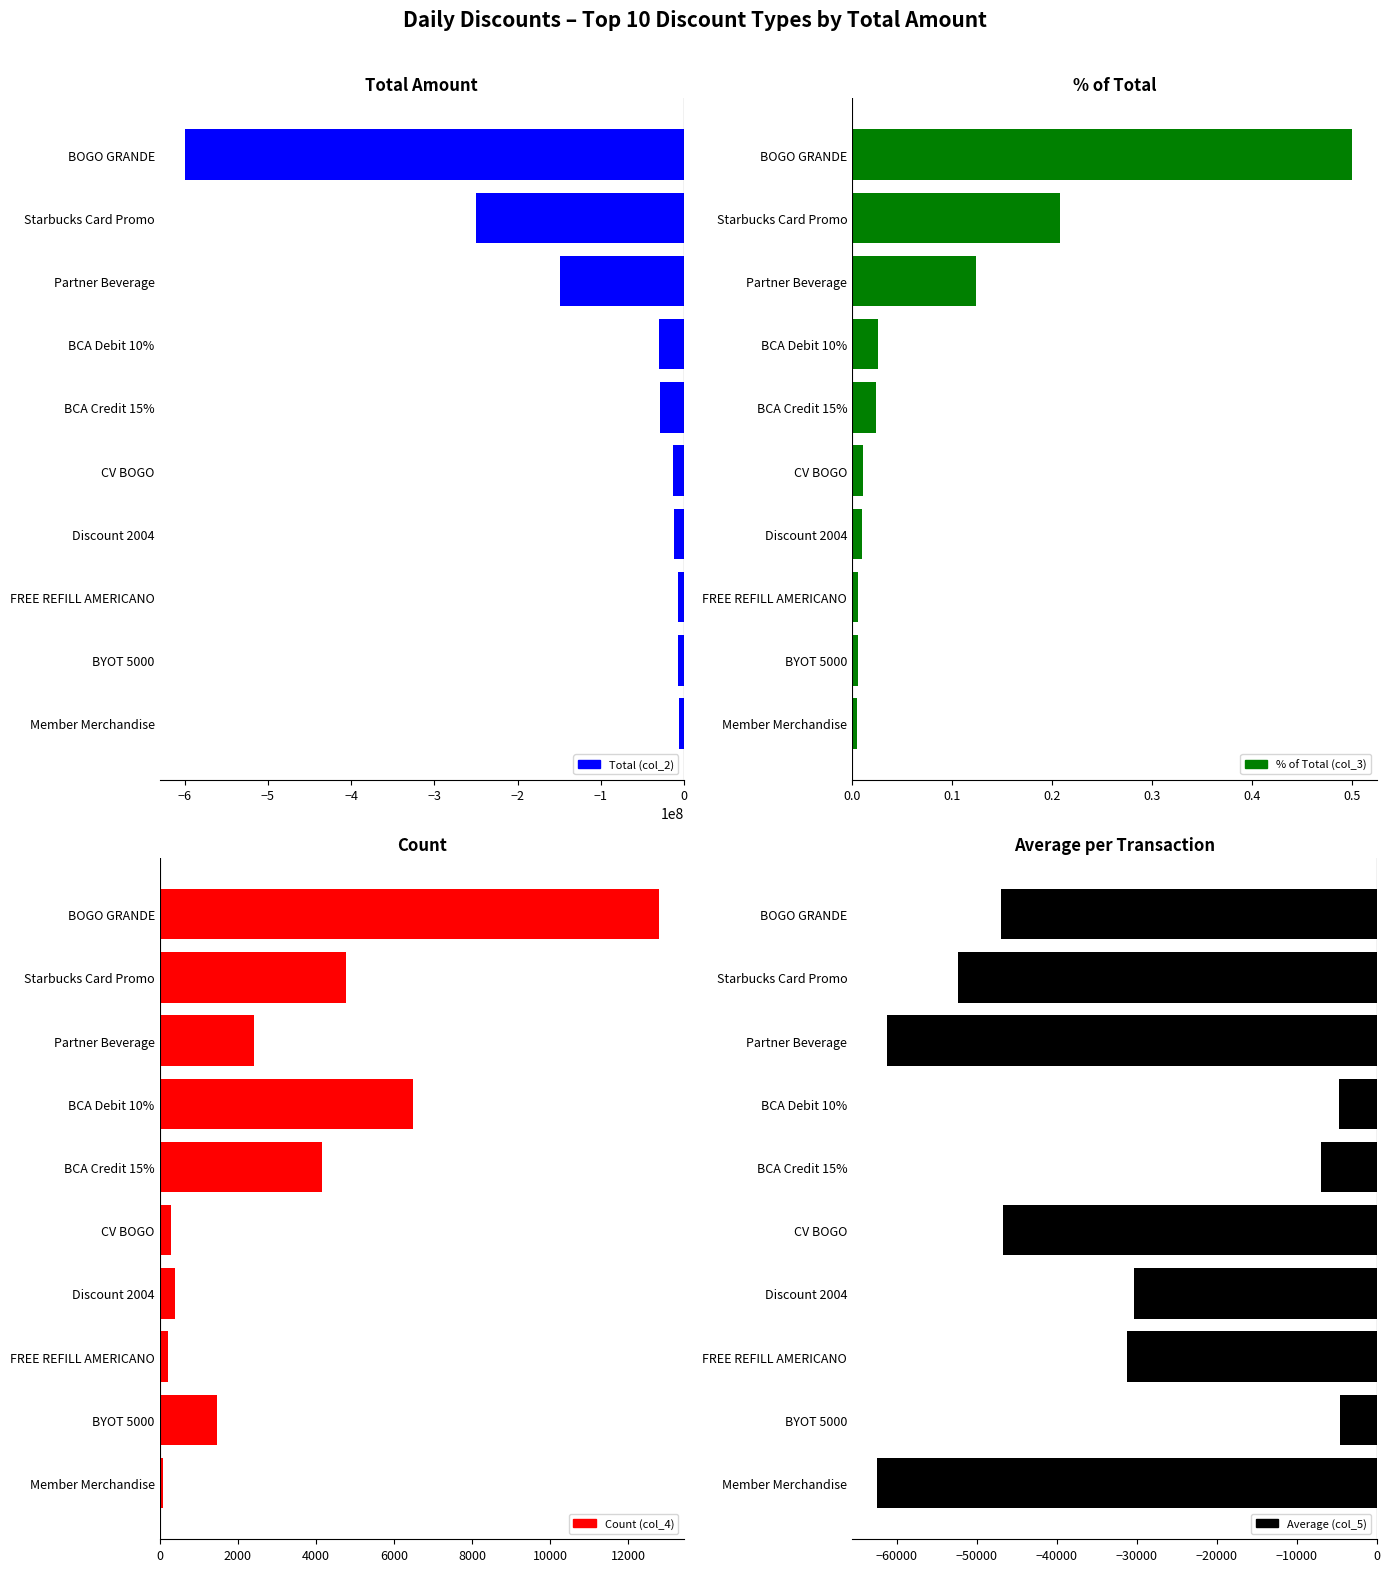

At Partner Beverage, list the series in order from largest to smallest.

Count (col_4), % of Total (col_3), Average (col_5), Total (col_2)